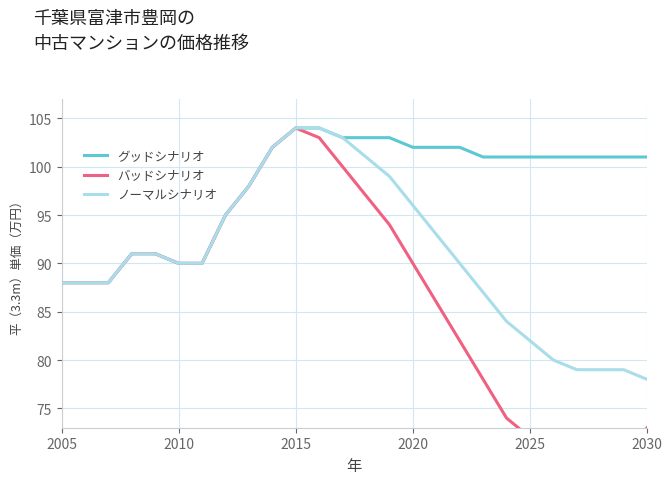

Is it true that ノーマルシナリオ equals 90 at 2010?

True